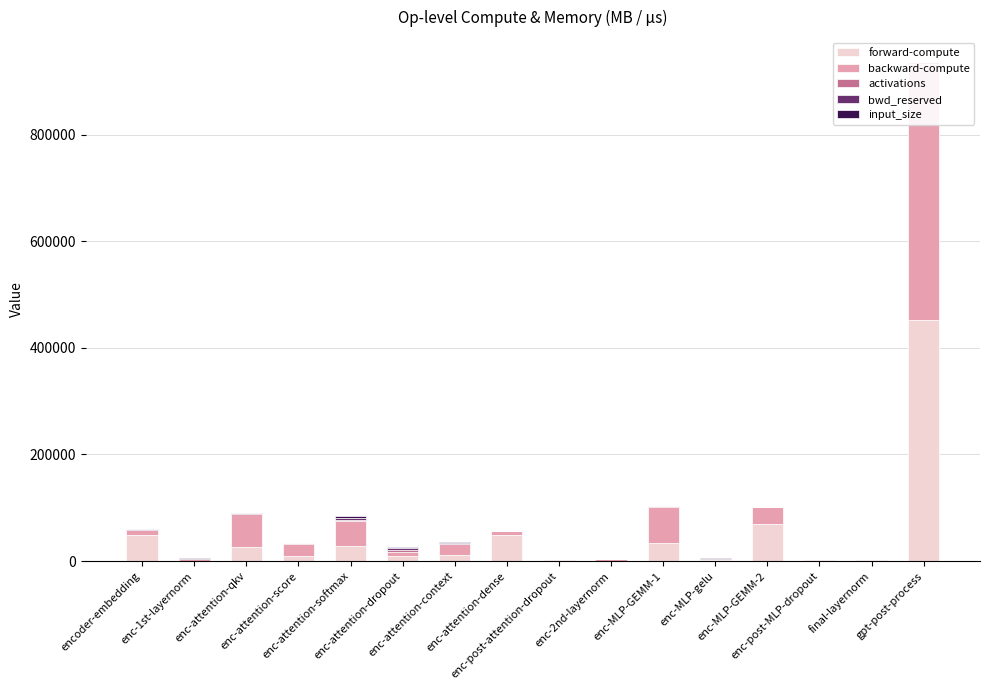

What is the highest value of the input_size series?

2288.0